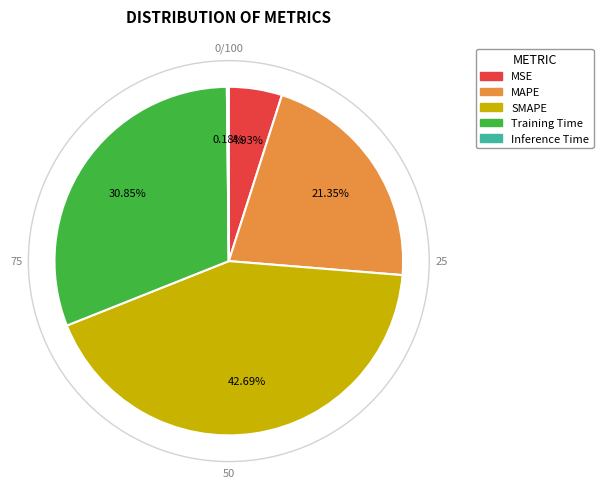

Between Training Time and MAPE, which is larger?

Training Time